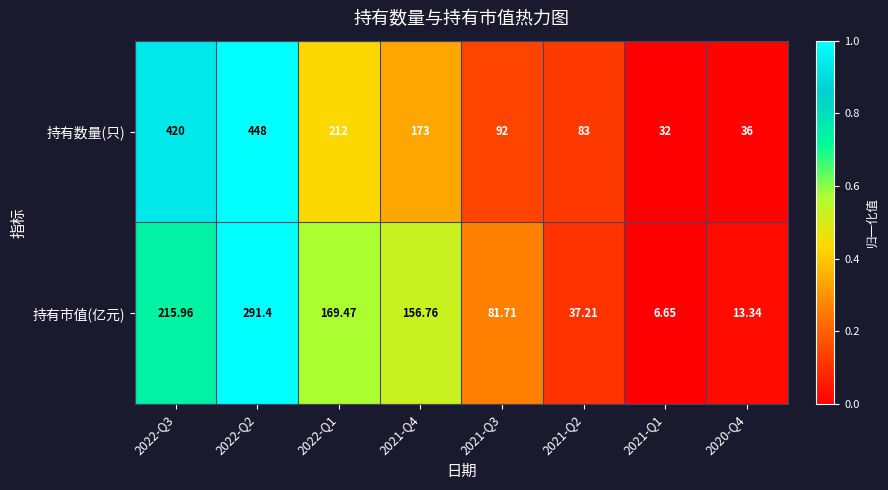

List the series in order of their overall mean, highest first.

持有数量(只), 持有市值(亿元)